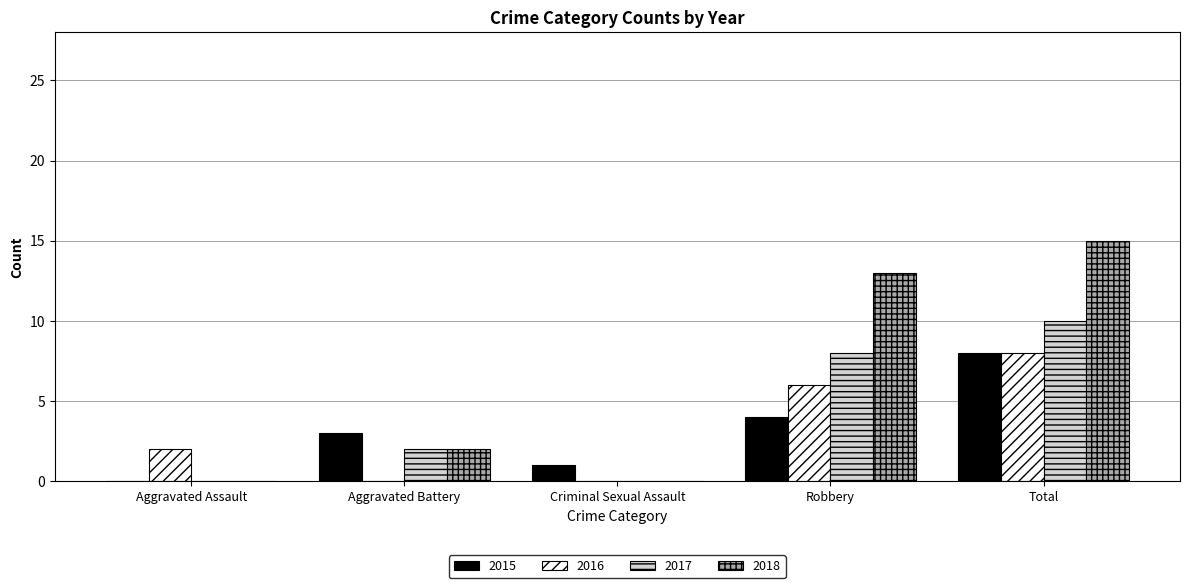

How many distinct data groups are displayed?

4